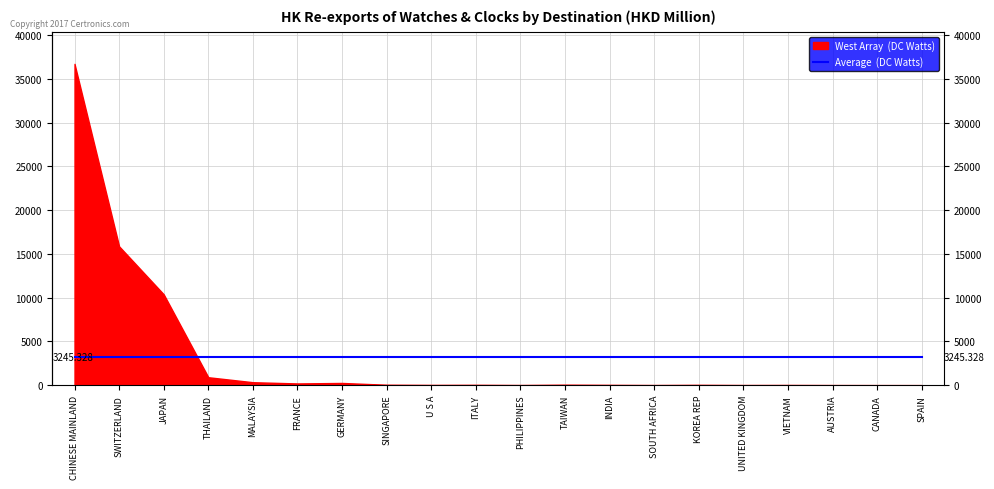

What are all the series names shown in the legend?

West Array (DC Watts), Average (DC Watts)